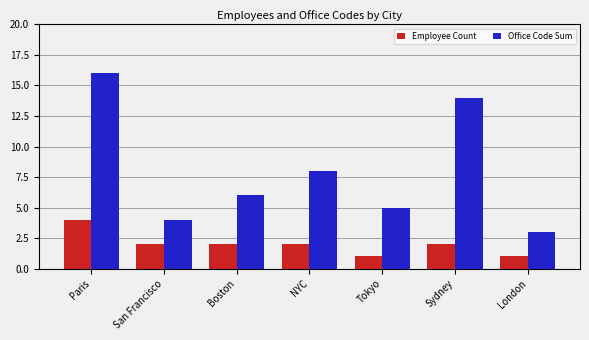

What is the sum of the Office Code Sum values at San Francisco and Paris?

20